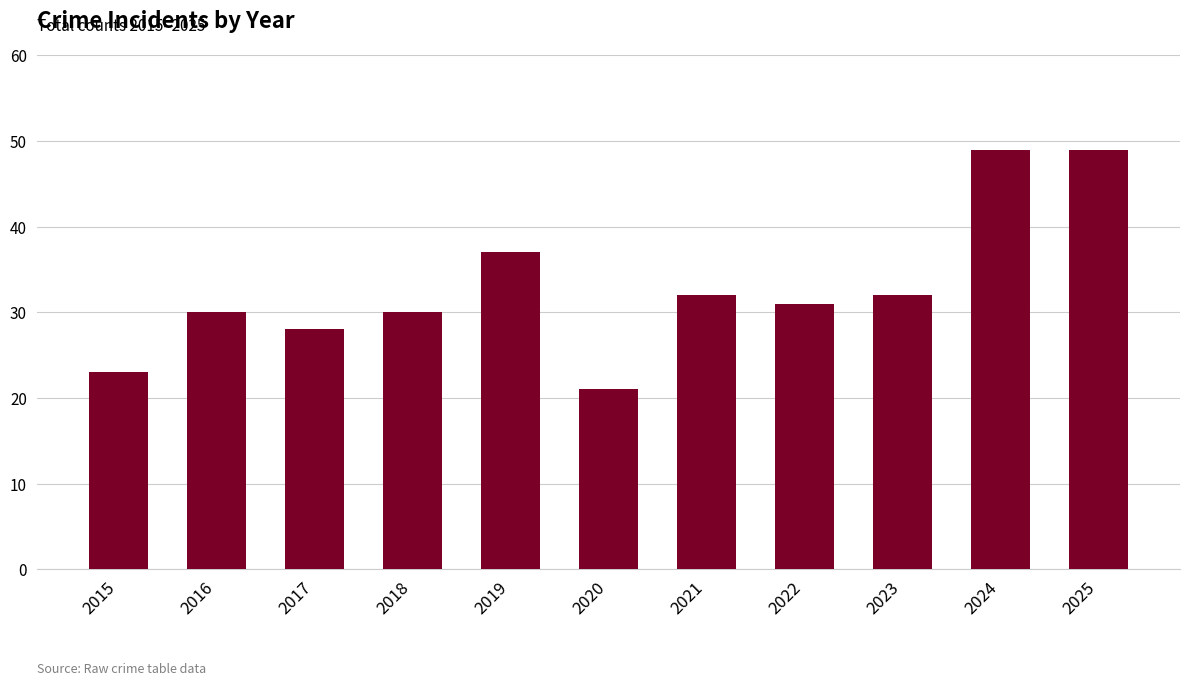

What is the greatest value displayed?

49